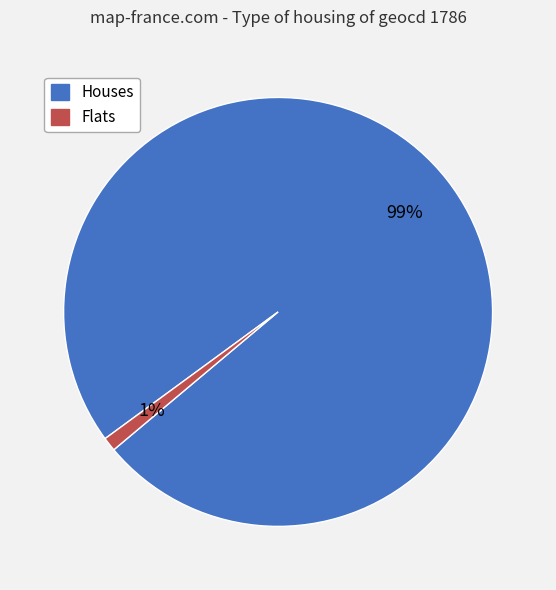

Rank the categories by value from highest to lowest.

Houses, Flats